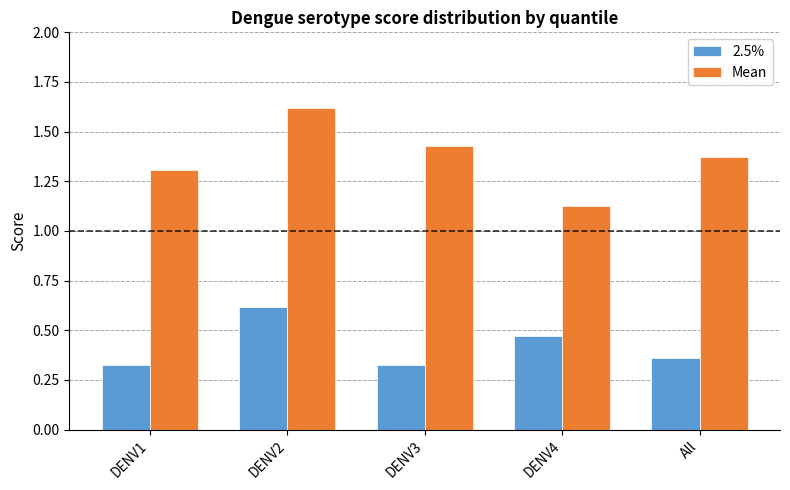

What is the difference between the Mean values at All and DENV3?

0.1